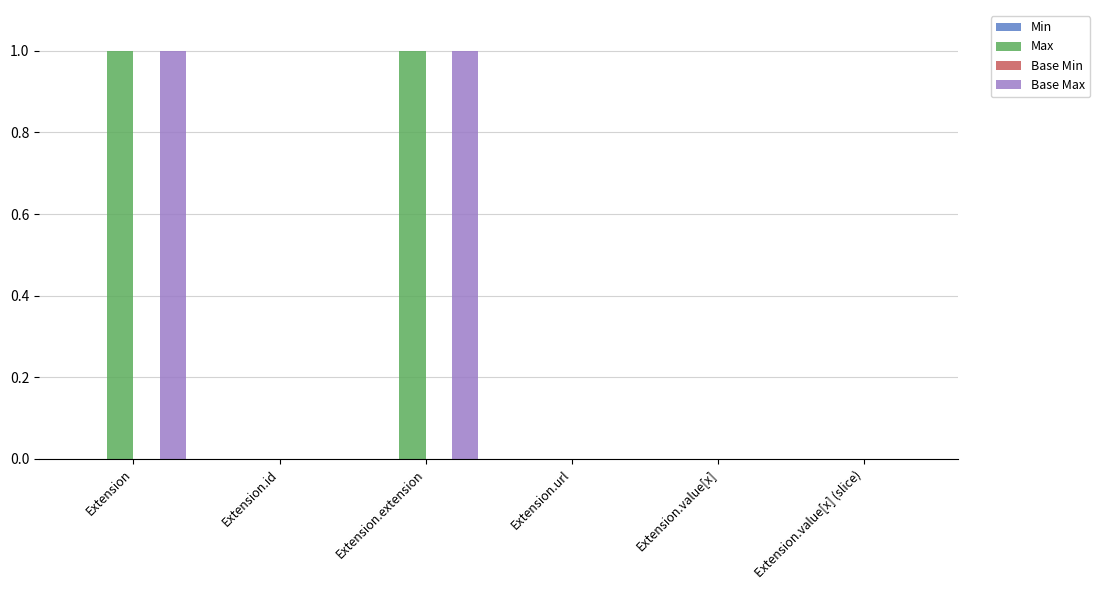

How many distinct data groups are displayed?

4